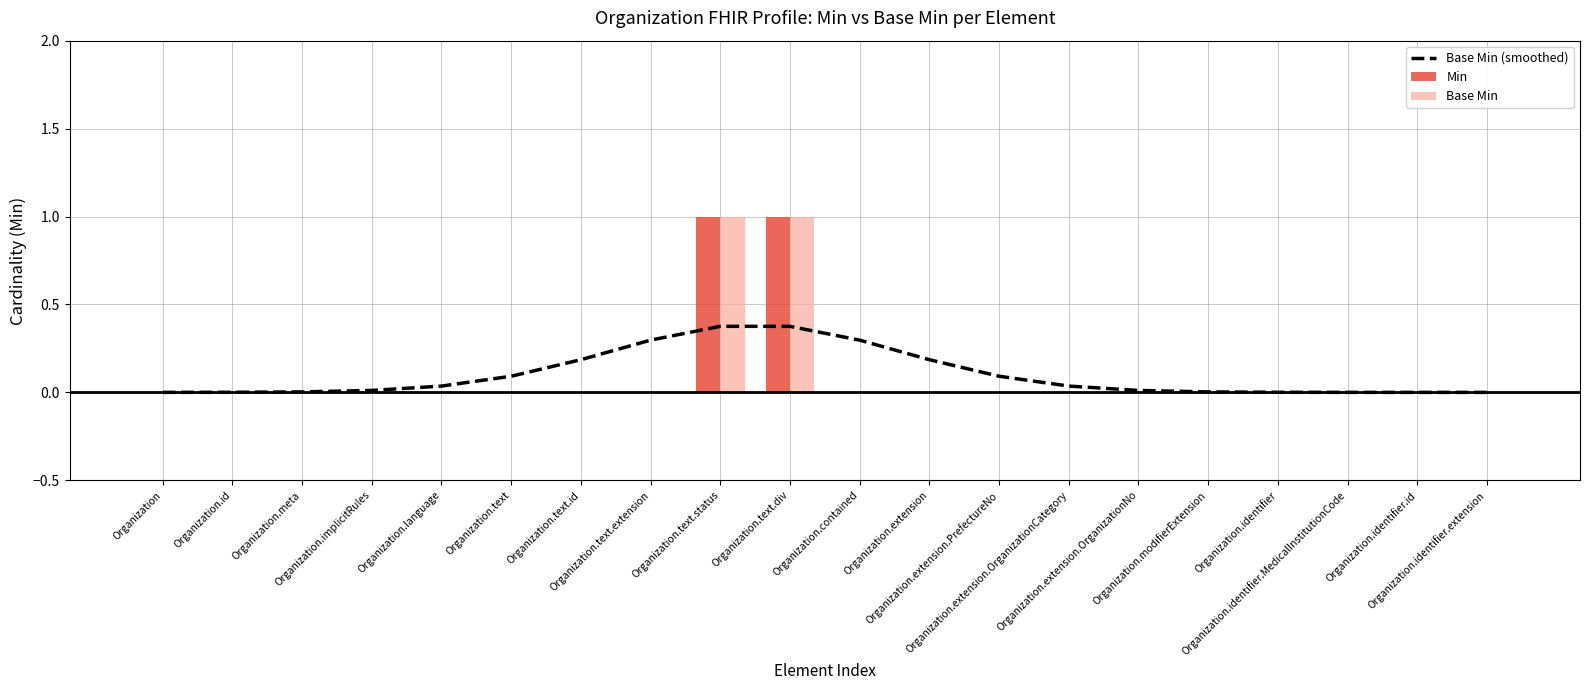

At which category is the sum across all series the highest?

Organization.text.status